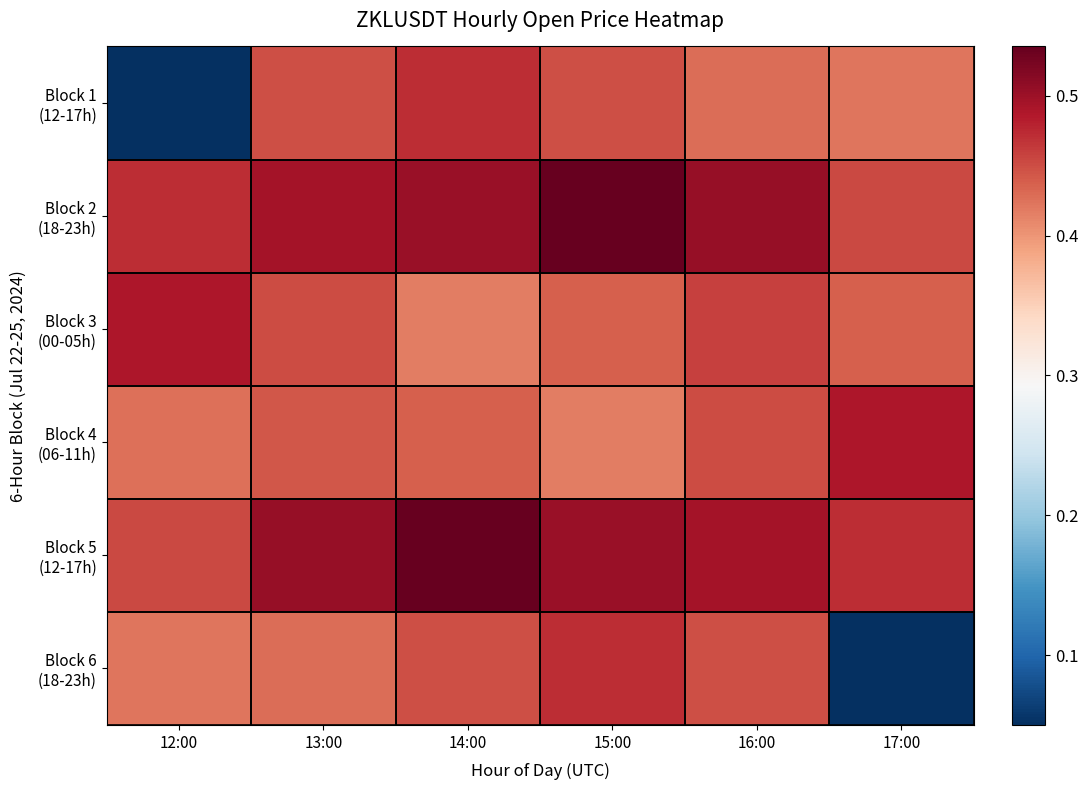

Which label corresponds to the smallest value in the chart?

12:00